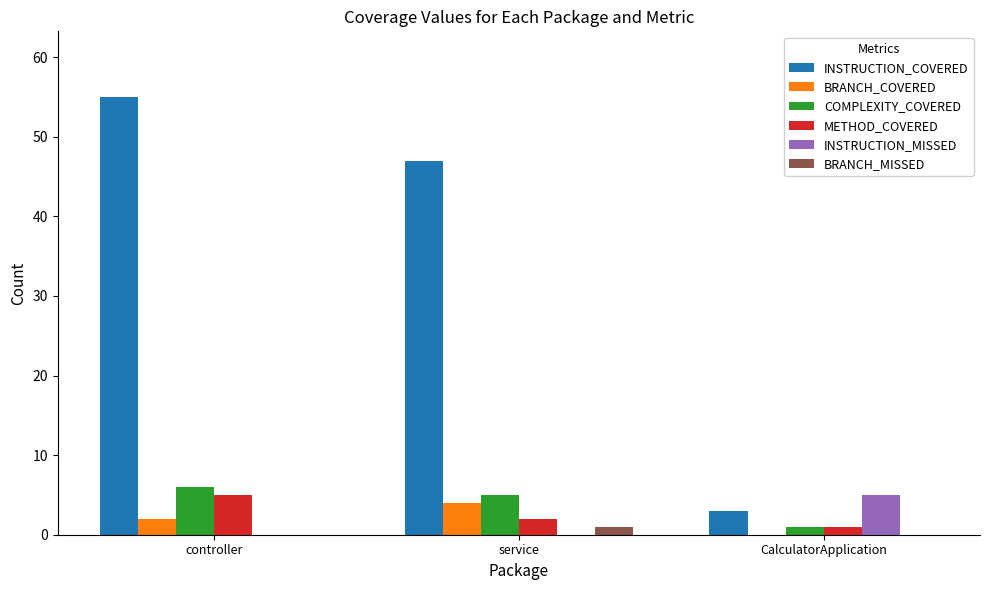

Reading left to right, list all the values displayed in this chart.

INSTRUCTION_COVERED: controller=55	service=47	CalculatorApplication=3
BRANCH_COVERED: controller=2	service=4	CalculatorApplication=0
COMPLEXITY_COVERED: controller=6	service=5	CalculatorApplication=1
METHOD_COVERED: controller=5	service=2	CalculatorApplication=1
INSTRUCTION_MISSED: controller=0	service=0	CalculatorApplication=5
BRANCH_MISSED: controller=0	service=1	CalculatorApplication=0